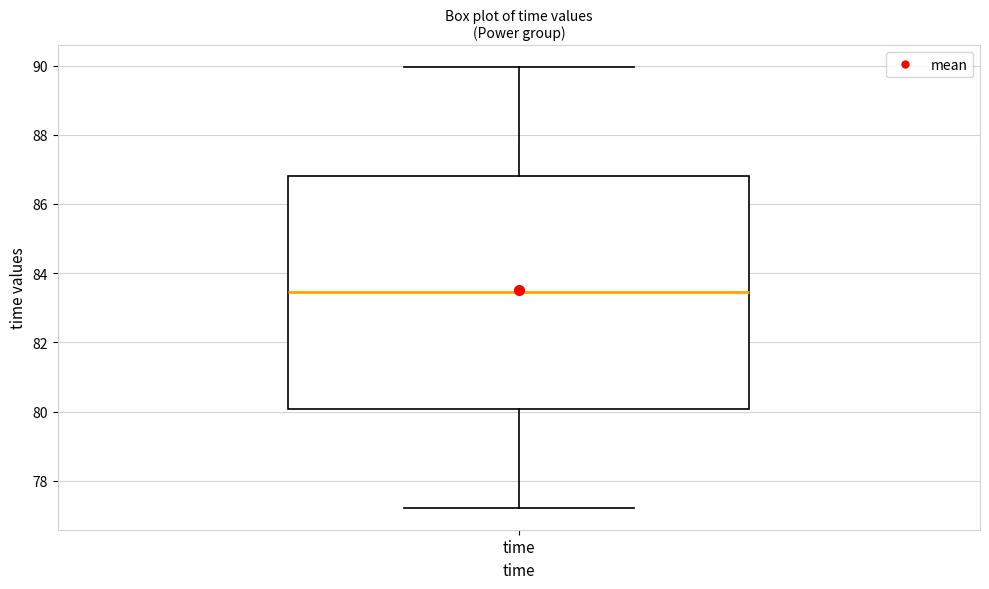

Where does the lower whisker of the box for time end on the y-axis? The values are not printed on the chart, so give them approximately, as read against the axis.

77.2